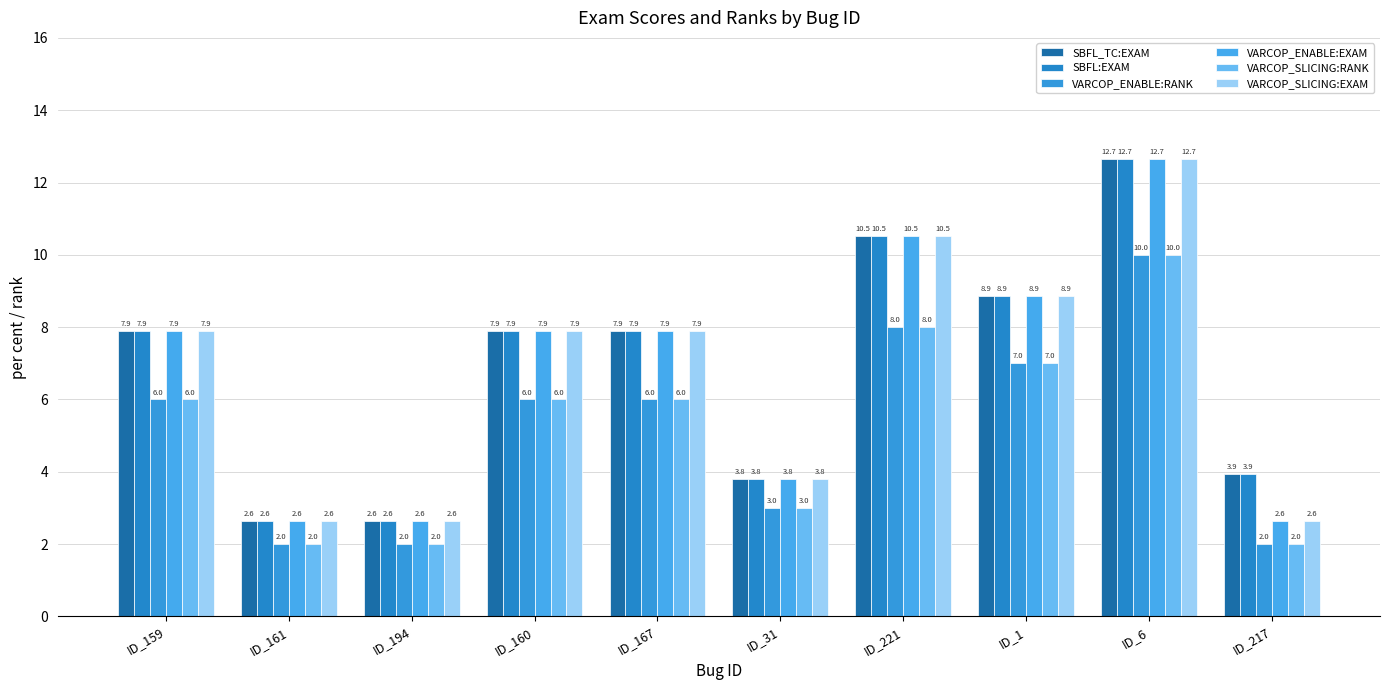

Reading right to left, extract all data points from this chart.

SBFL_TC:EXAM: ID_217=3.9	ID_6=12.7	ID_1=8.9	ID_221=10.5	ID_31=3.8	ID_167=7.9	ID_160=7.9	ID_194=2.6	ID_161=2.6	ID_159=7.9
SBFL:EXAM: ID_217=3.9	ID_6=12.7	ID_1=8.9	ID_221=10.5	ID_31=3.8	ID_167=7.9	ID_160=7.9	ID_194=2.6	ID_161=2.6	ID_159=7.9
VARCOP_ENABLE:RANK: ID_217=2.0	ID_6=10.0	ID_1=7.0	ID_221=8.0	ID_31=3.0	ID_167=6.0	ID_160=6.0	ID_194=2.0	ID_161=2.0	ID_159=6.0
VARCOP_ENABLE:EXAM: ID_217=2.6	ID_6=12.7	ID_1=8.9	ID_221=10.5	ID_31=3.8	ID_167=7.9	ID_160=7.9	ID_194=2.6	ID_161=2.6	ID_159=7.9
VARCOP_SLICING:RANK: ID_217=2.0	ID_6=10.0	ID_1=7.0	ID_221=8.0	ID_31=3.0	ID_167=6.0	ID_160=6.0	ID_194=2.0	ID_161=2.0	ID_159=6.0
VARCOP_SLICING:EXAM: ID_217=2.6	ID_6=12.7	ID_1=8.9	ID_221=10.5	ID_31=3.8	ID_167=7.9	ID_160=7.9	ID_194=2.6	ID_161=2.6	ID_159=7.9